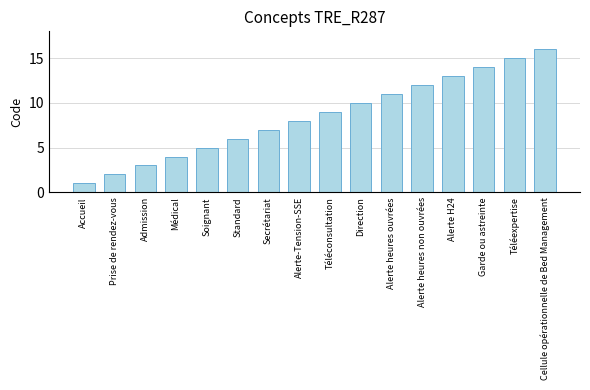

What position from the left is Téléconsultation?

9